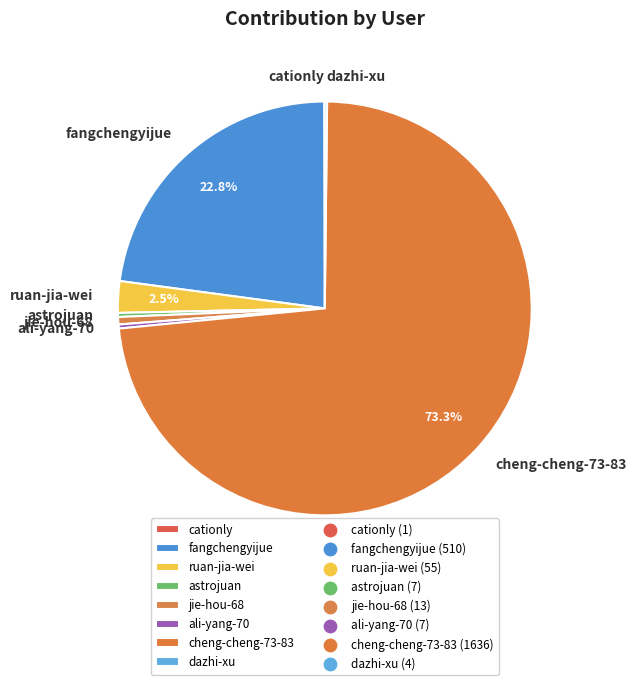

How much of the chart is everything except fangchengyijue?

77.2%